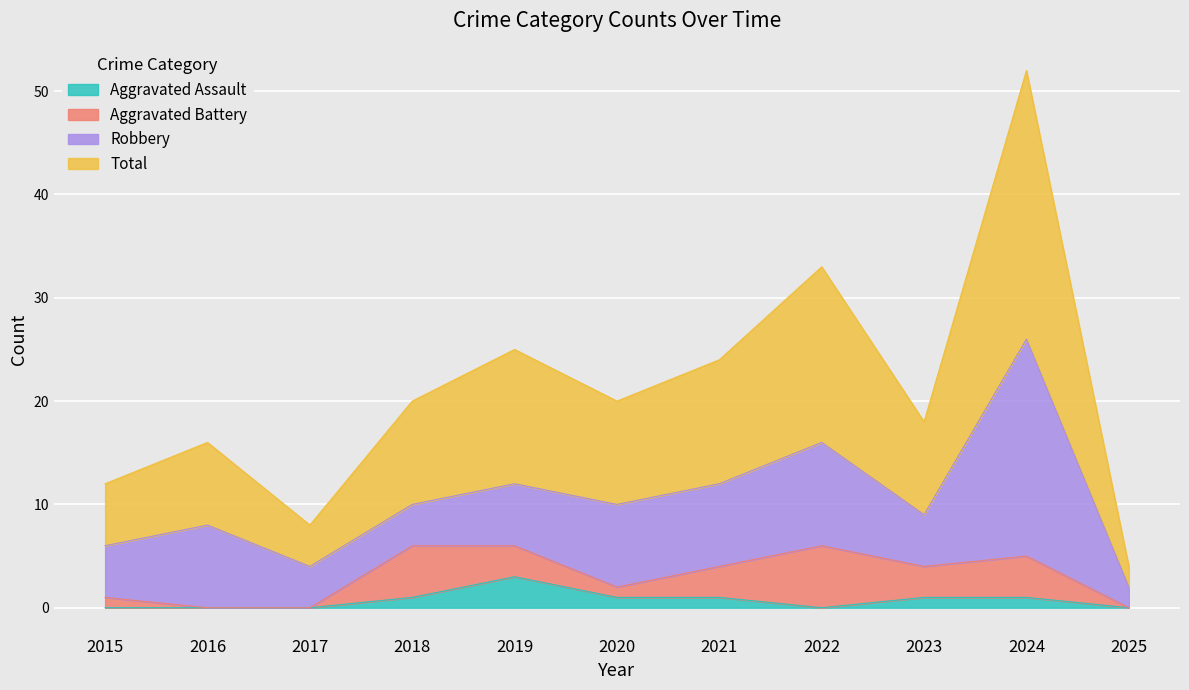

What is the maximum value for Aggravated Assault?

3